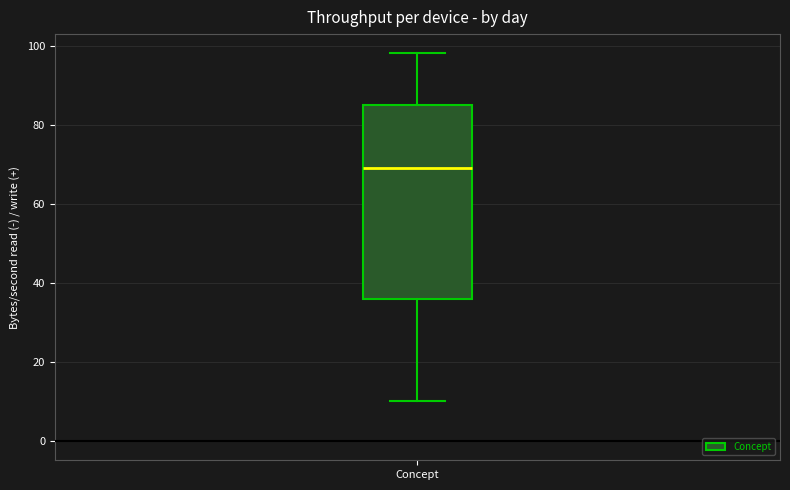

Where does the lower whisker of the box for Concept end on the y-axis? The values are not printed on the chart, so give them approximately, as read against the axis.

10